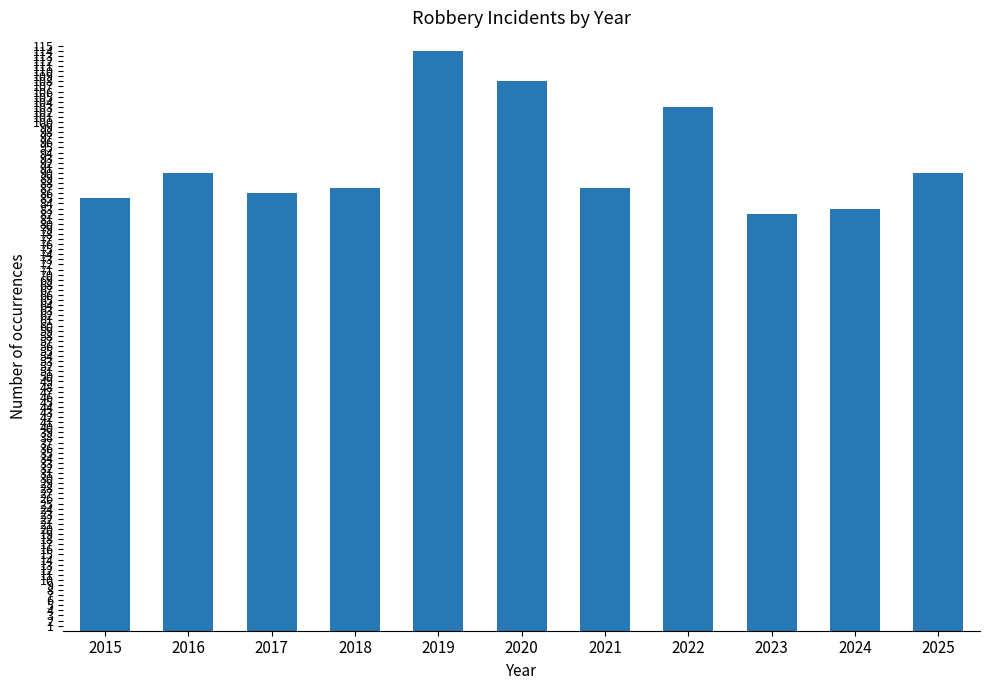

What is the difference between the values at 2024 and 2015?

2